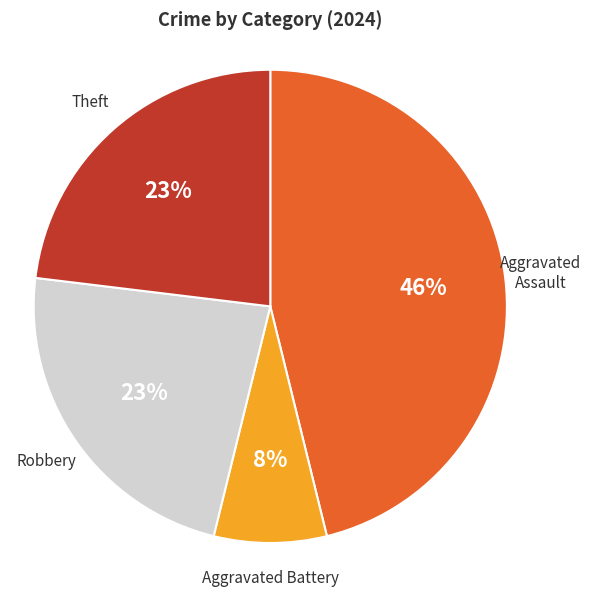

Between Aggravated Battery and Theft, which is larger?

Theft